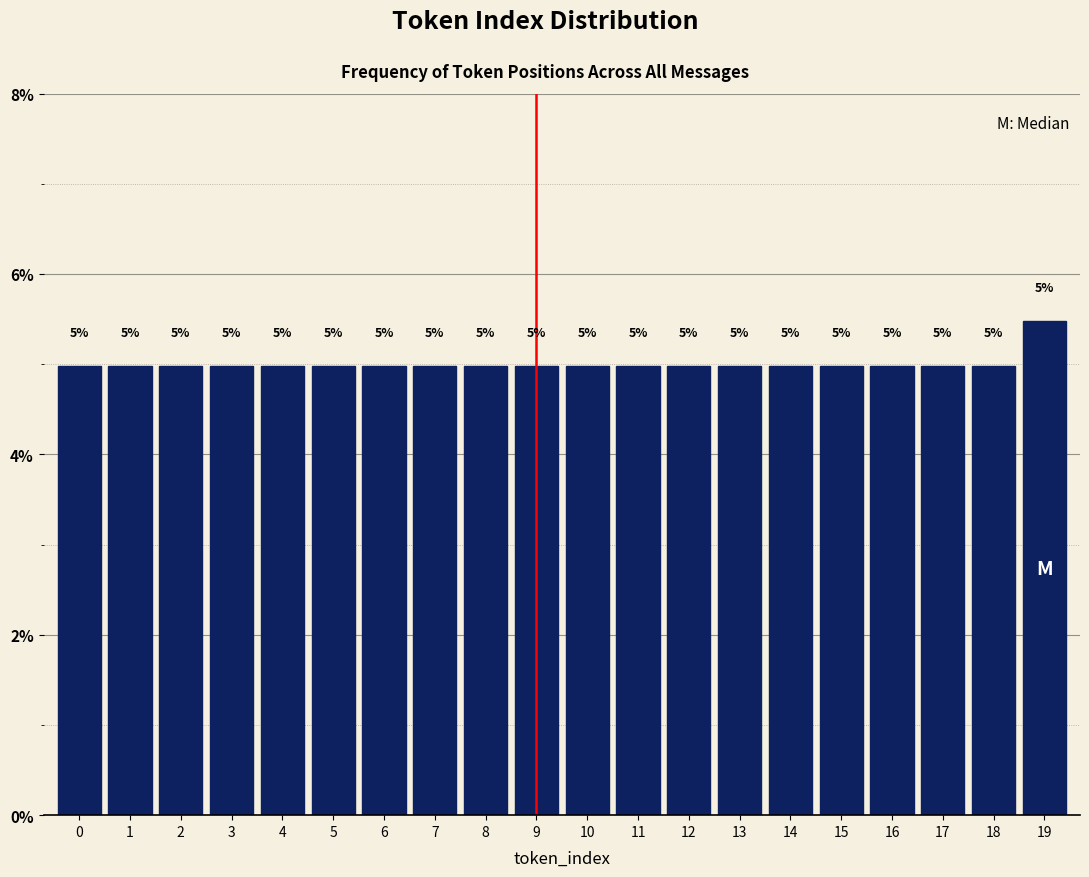

What value does the data have at 16?

5.0